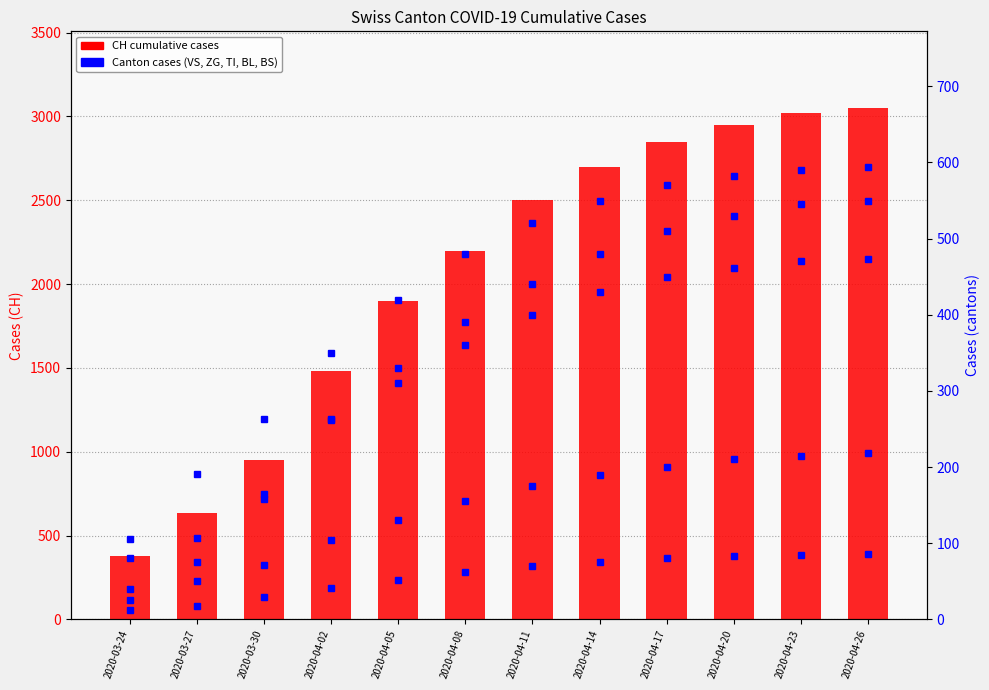

At how many categories does at least one series exceed 1859?

8